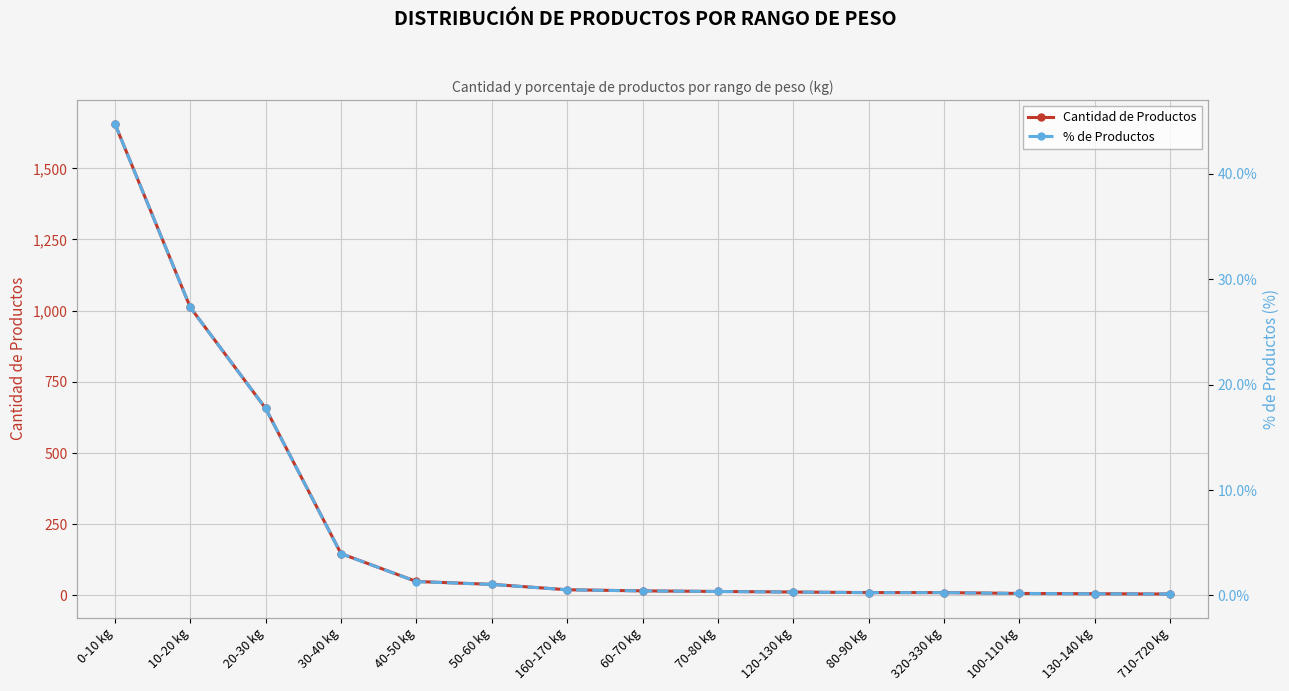

Between 320-330 kg and 100-110 kg, which series saw the biggest shift?

Cantidad de Productos